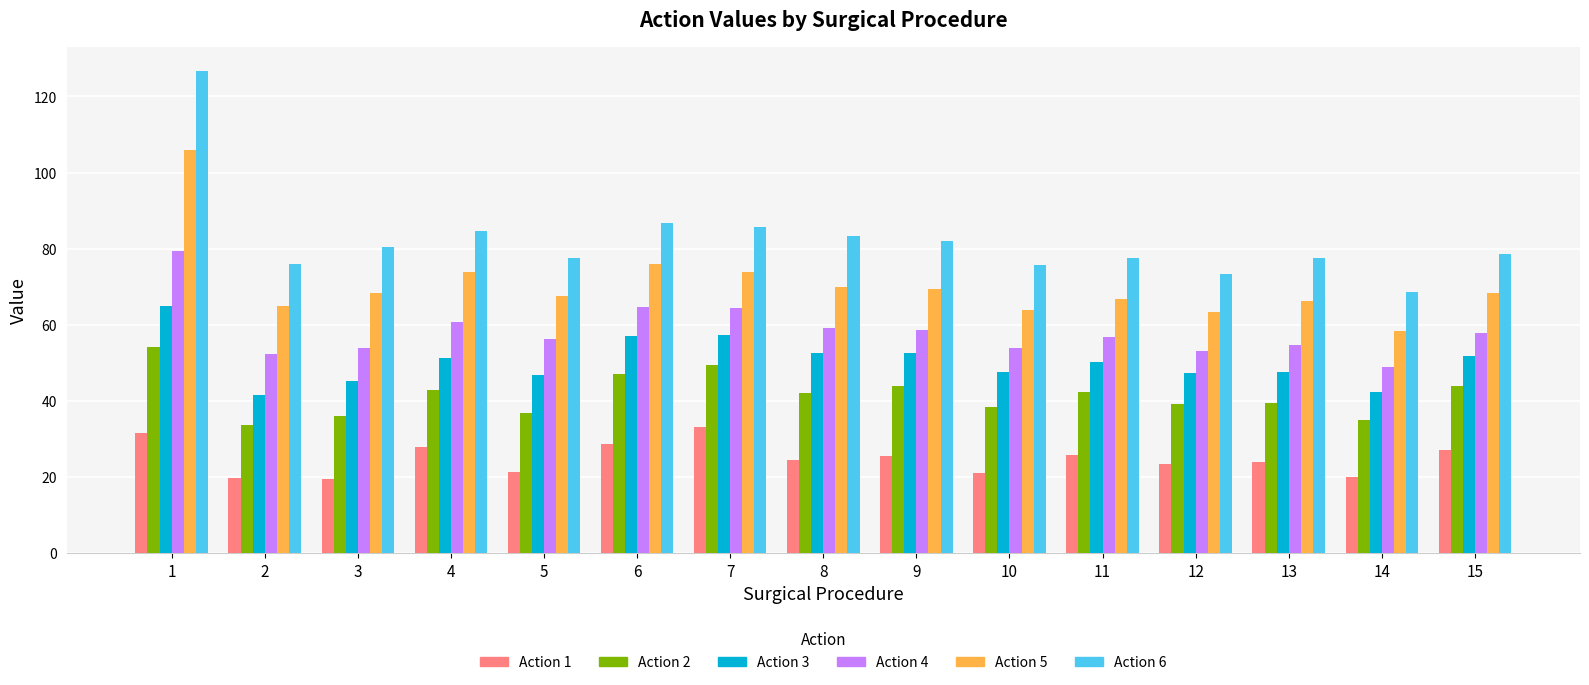

Where does the Action 3 series first go above 50?

1